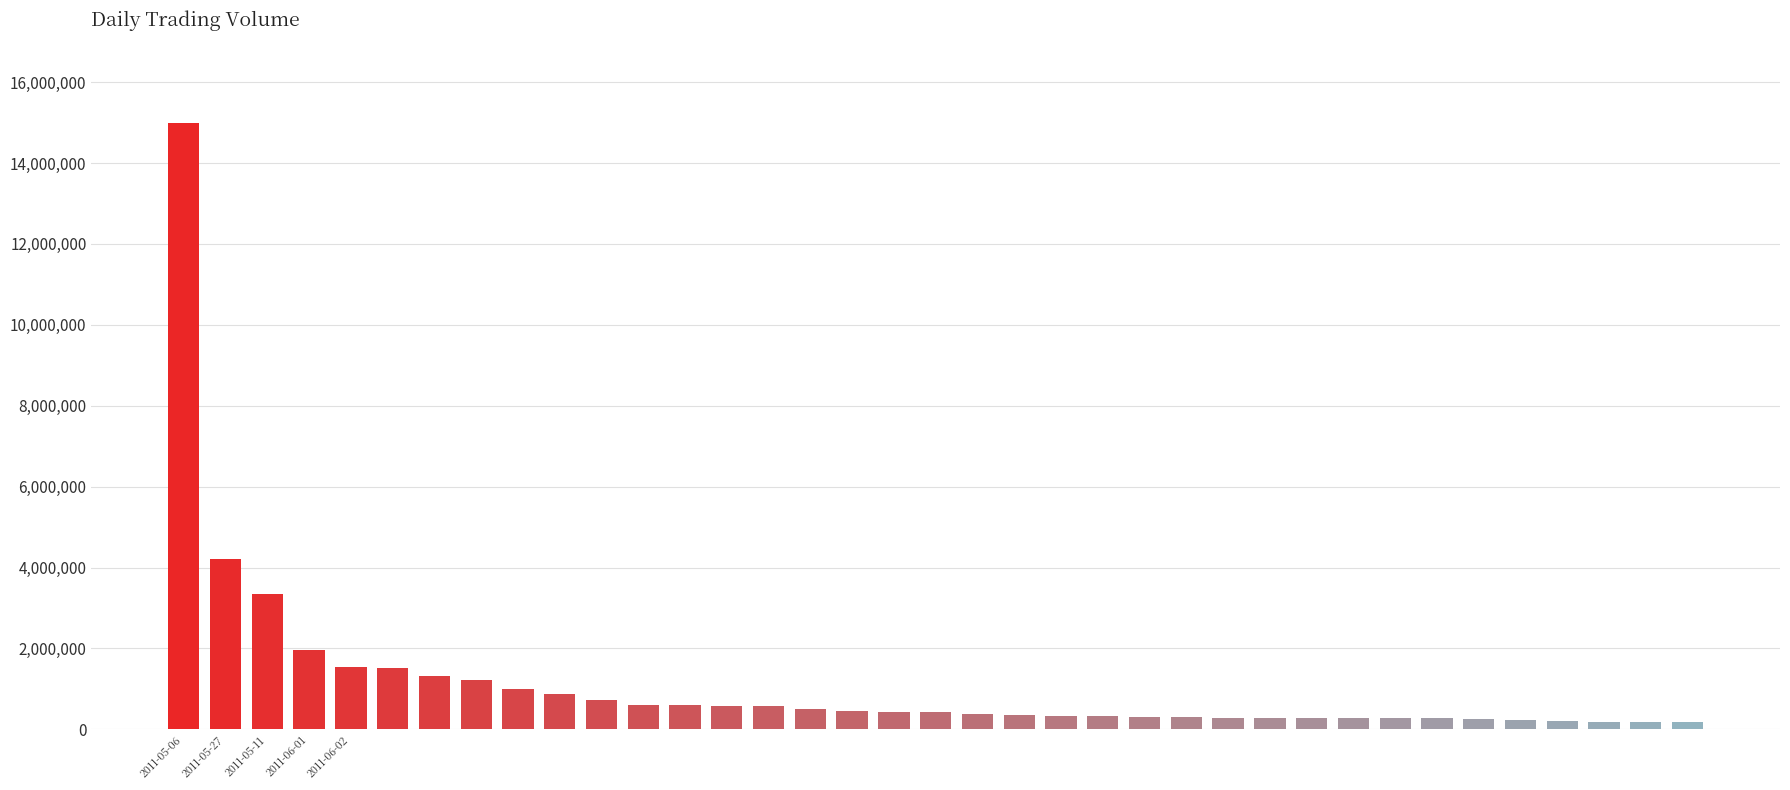

What is the sum of all values?

41931146